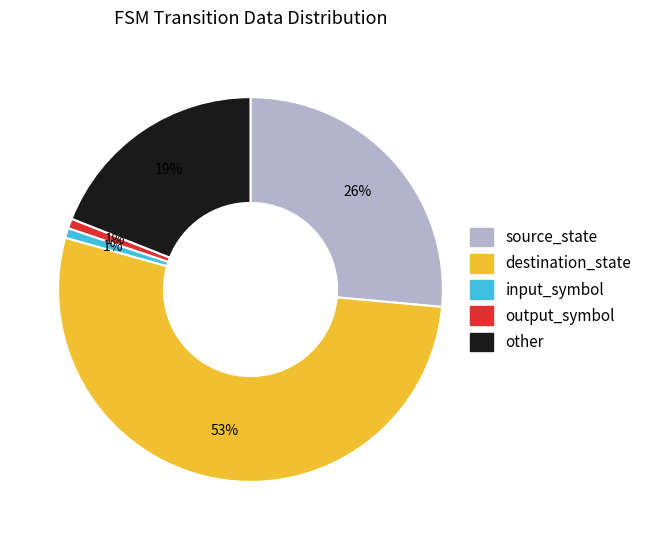

Which slice is the largest?

destination_state